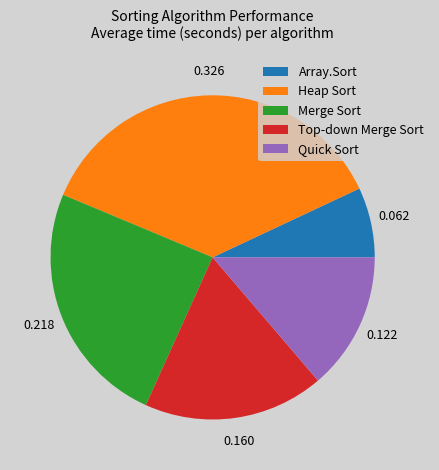

Which has a higher value, Merge Sort or Quick Sort?

Merge Sort